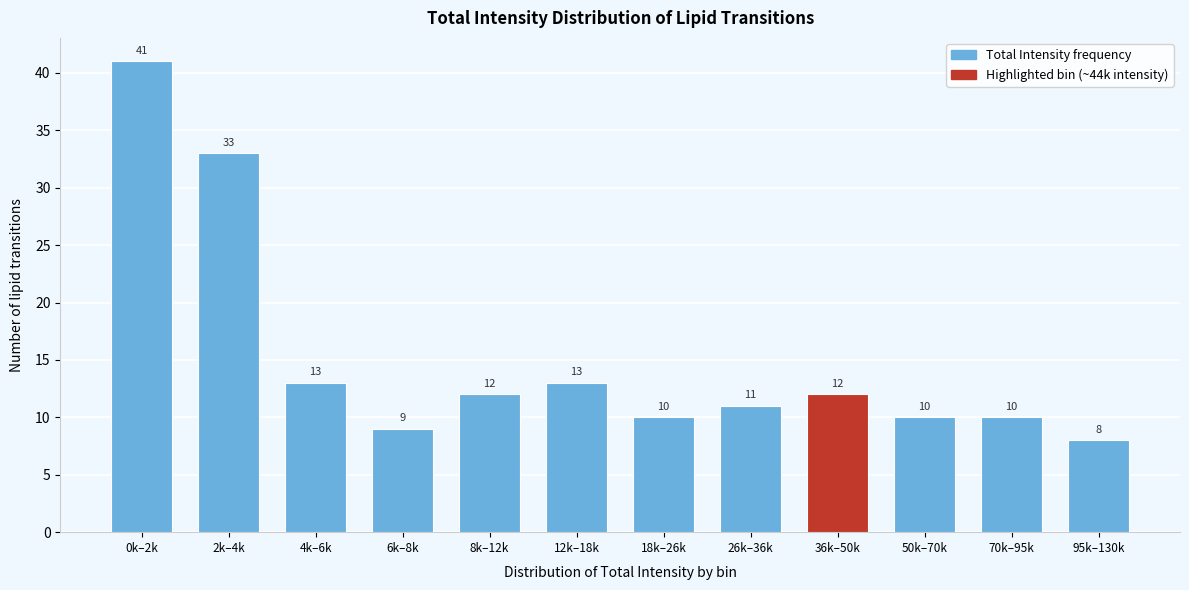

Reading left to right, transcribe all the data shown in this chart.

41	33	13	9	12	13	10	11	12	10	10	8